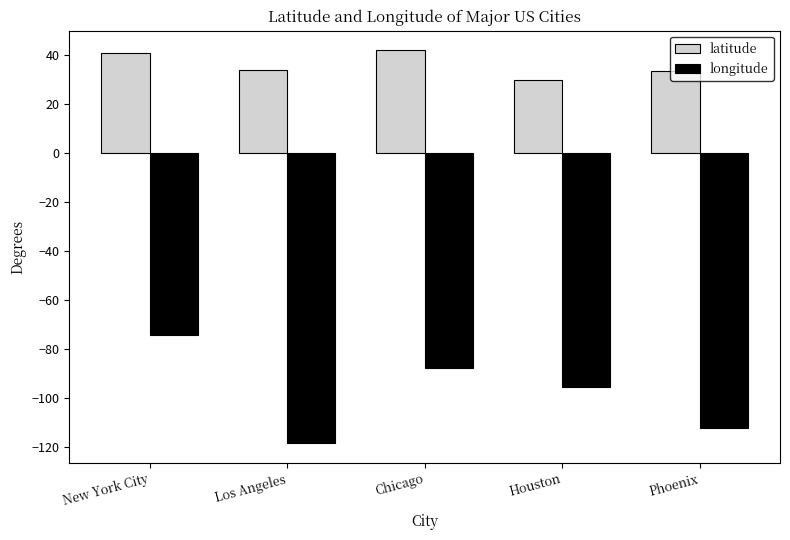

Which series has the largest range (max minus min)?

longitude